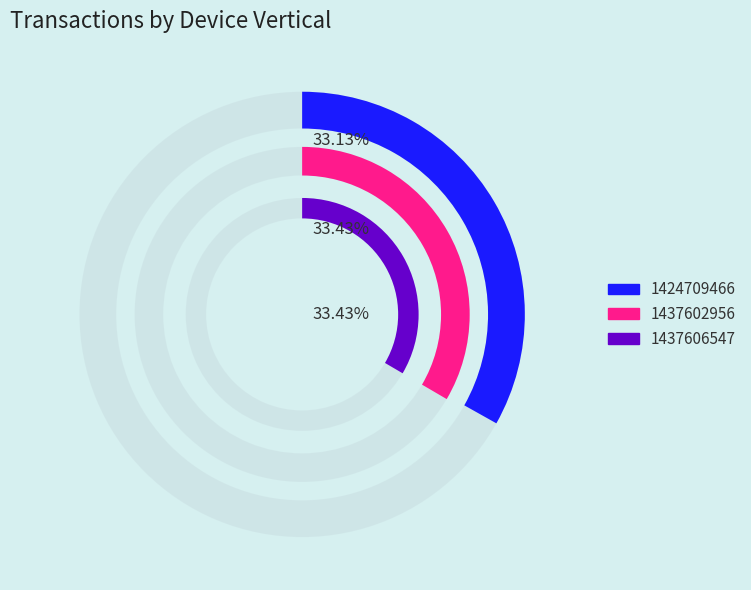

Is 1424709466 the majority of the pie?

No